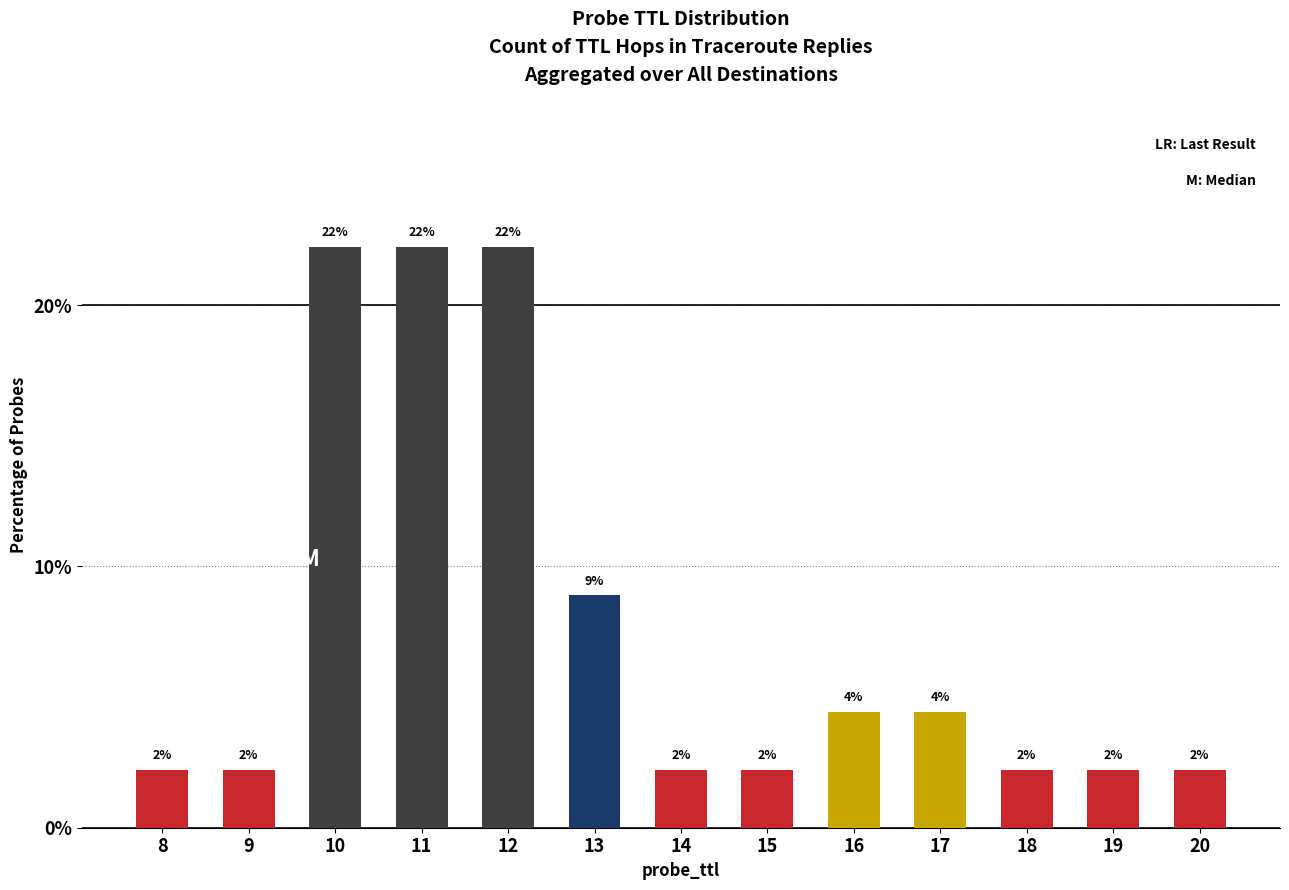

What is the difference between the maximum and minimum values?

20.0